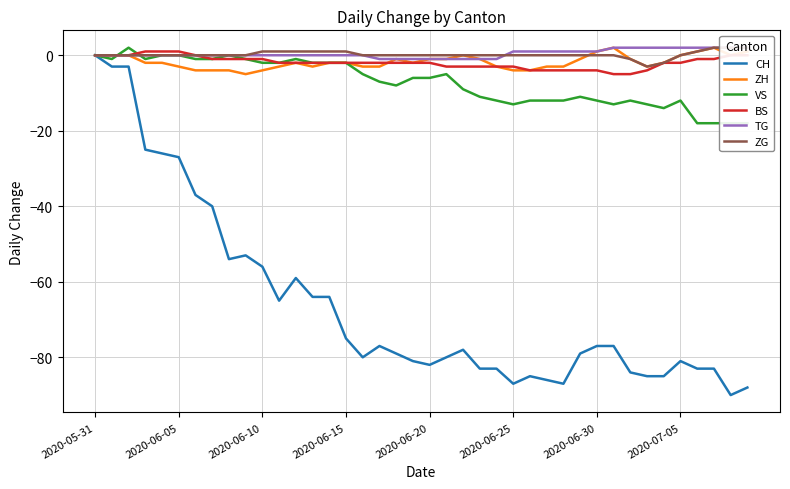

In VS, how many points are lower than both neighbors (excluding endpoints)?

6